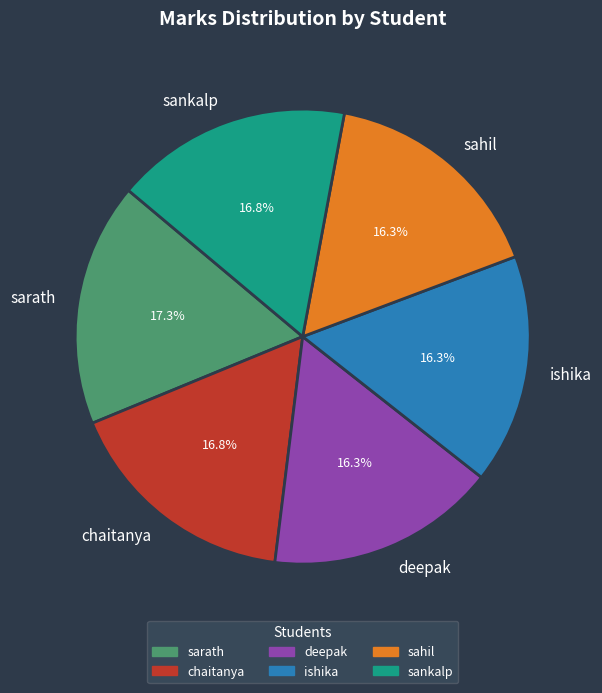

Approximately how many times larger is the value at chaitanya compared to deepak?

1.0